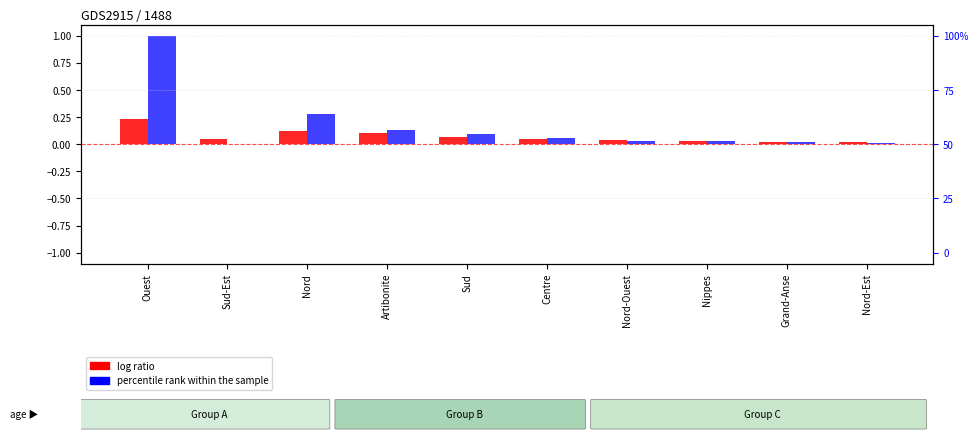

Which has a higher value, Grand-Anse or Sud?

Sud